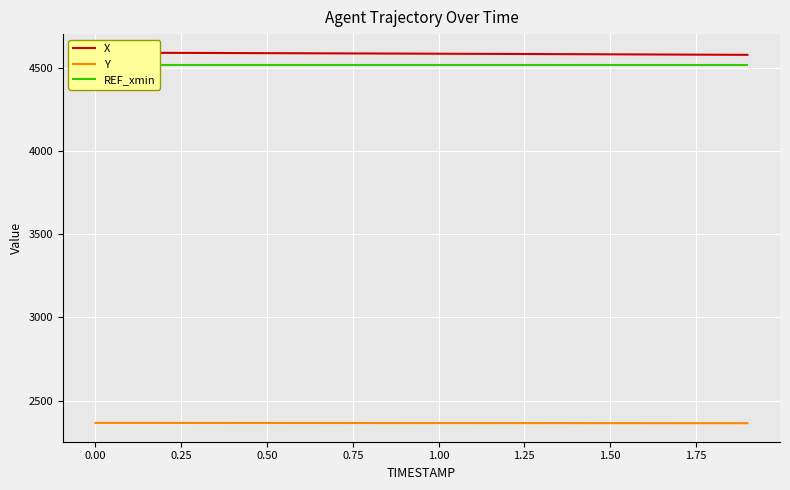

What is the value of the X point at the 3rd from the left?

4588.8